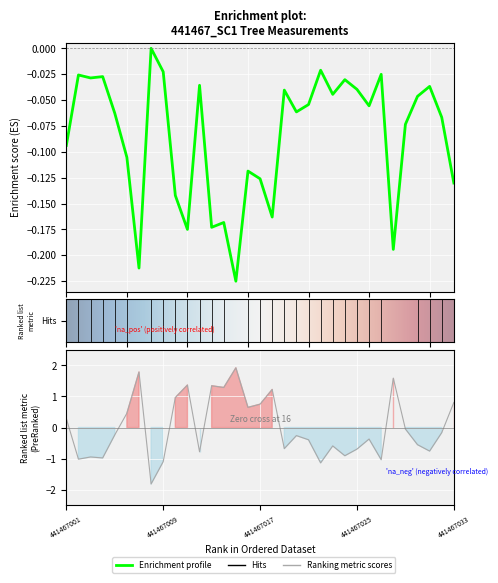

What is the smallest value displayed?

-1.8